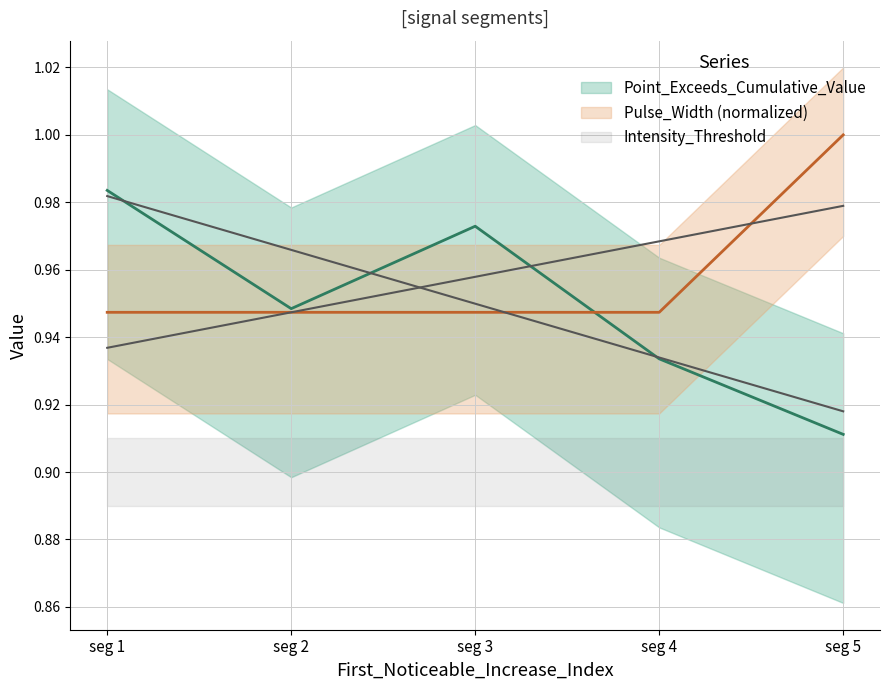

Where is the first local minimum for Point_Exceeds_Cumulative_Value?

seg 2